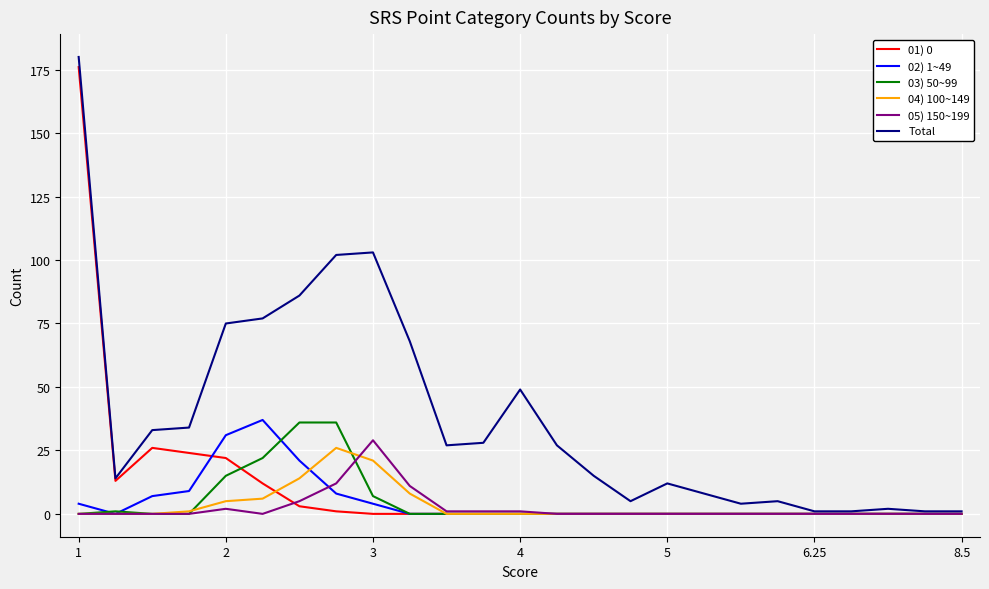

At how many categories does at least one series exceed 91?

3